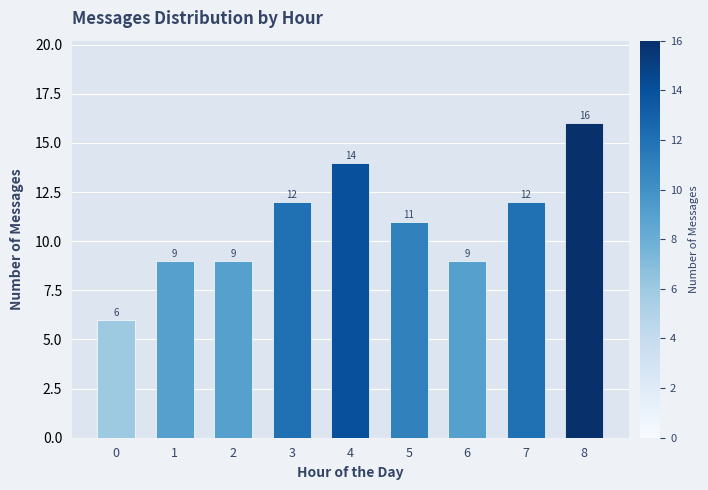

What is the value of the 6th bar from the left?

11